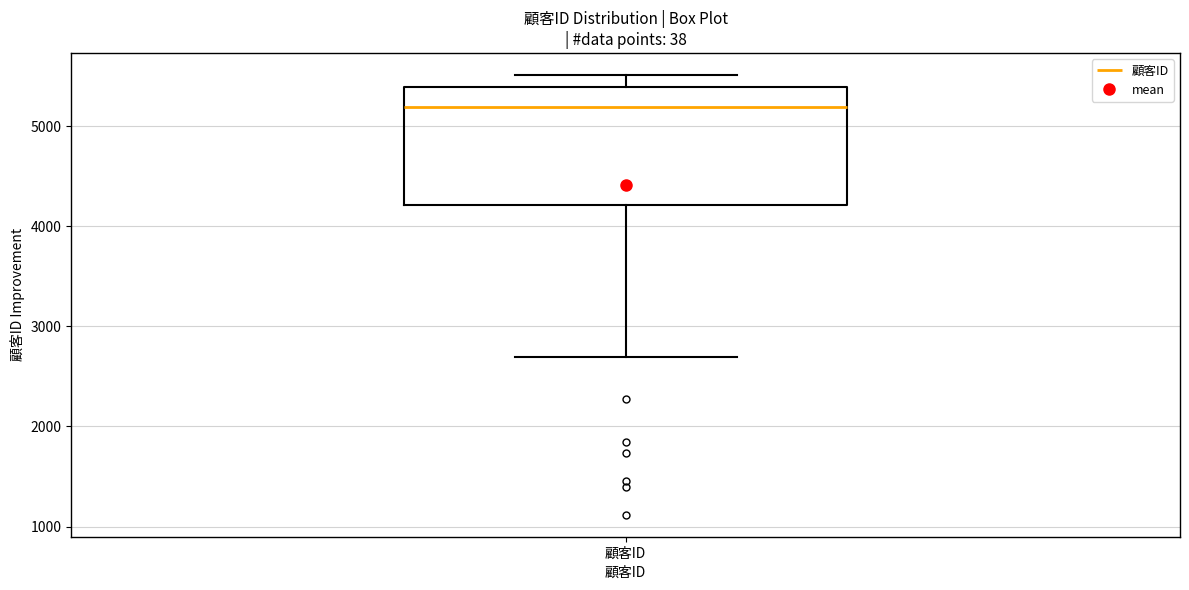

Where is the upper edge of the box for 顧客ID on the y-axis? The values are not printed on the chart, so give them approximately, as read against the axis.

5400